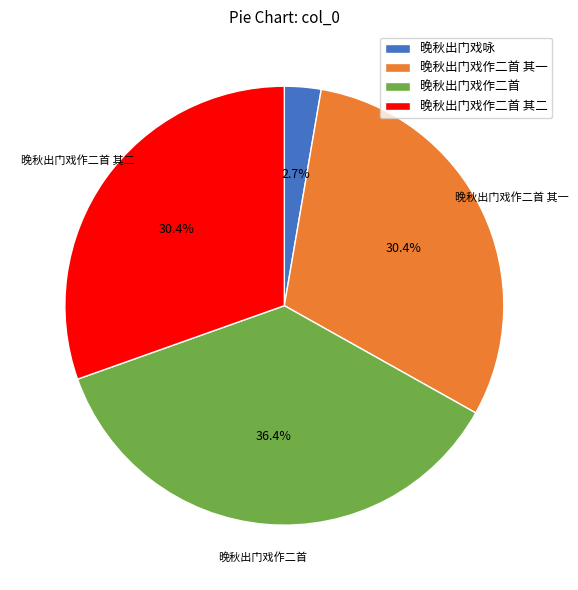

To the nearest percent, what percentage of the pie is 晚秋出门戏作二首 其一?

30%